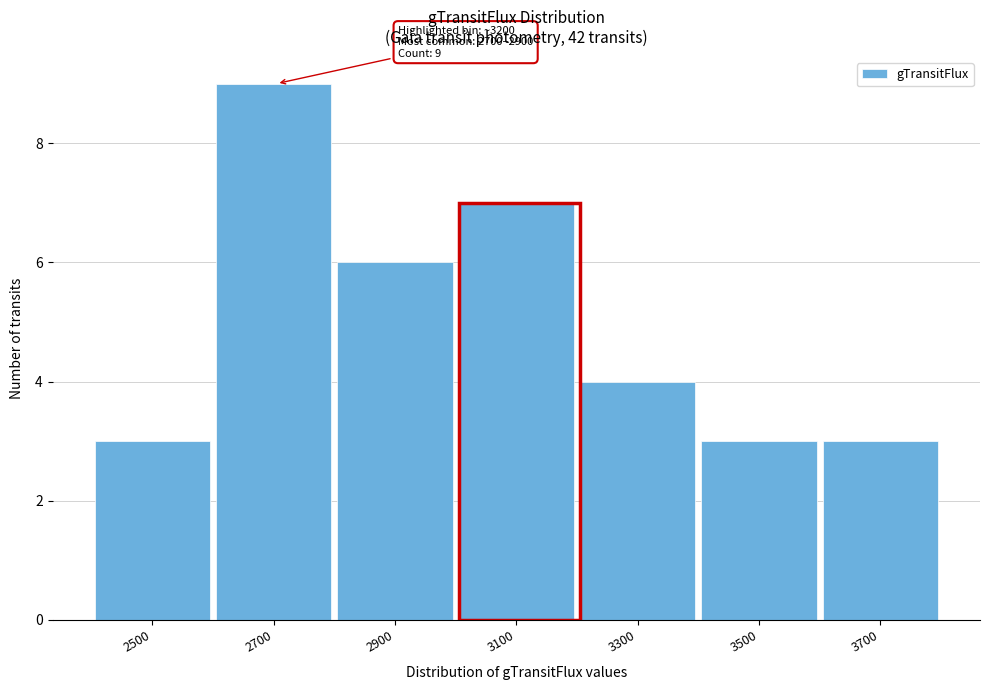

Reading left to right, list all the values displayed in this chart.

2500=3	2700=9	2900=6	3100=7	3300=4	3500=3	3700=3